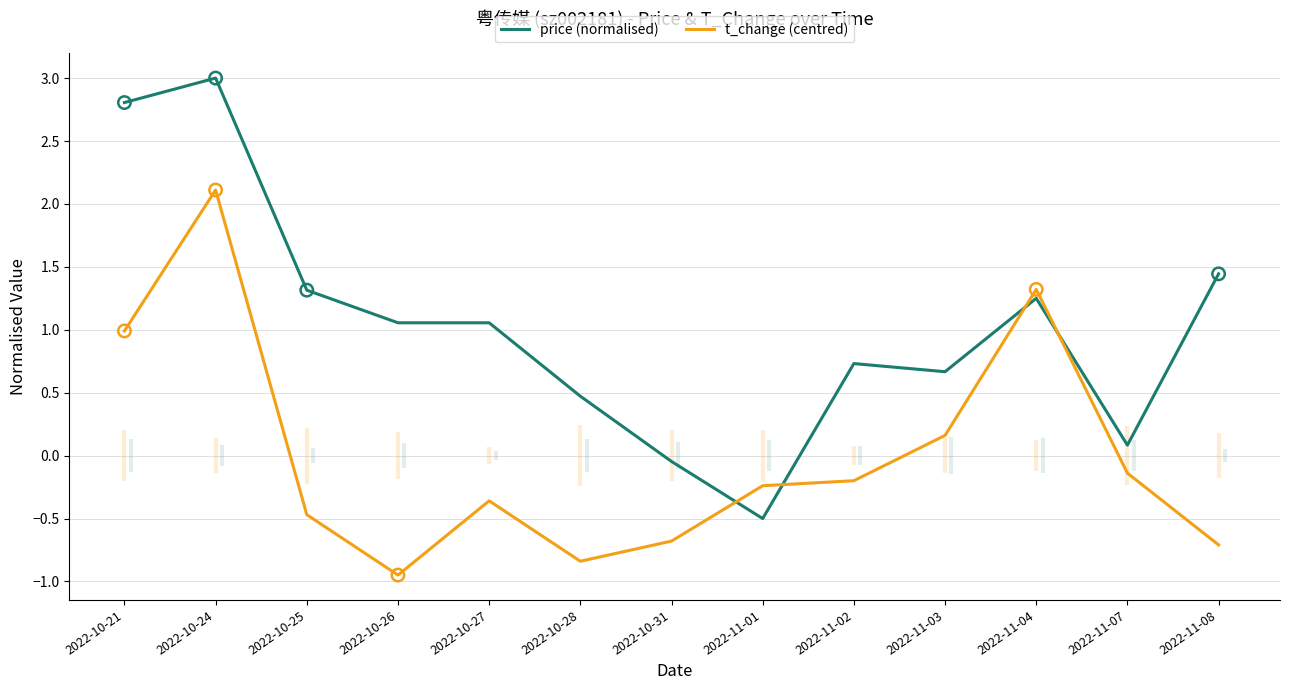

Which series has the widest spread of Y values?

price (normalised)